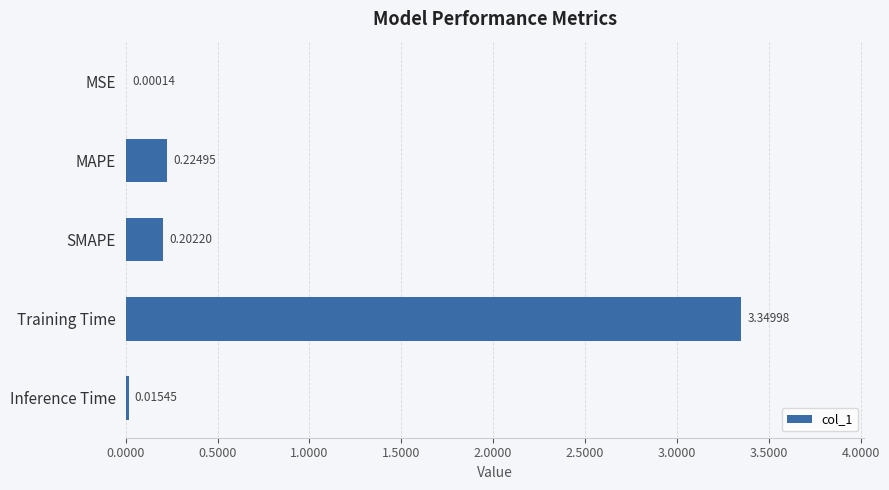

What is the sum of all values?

3.8